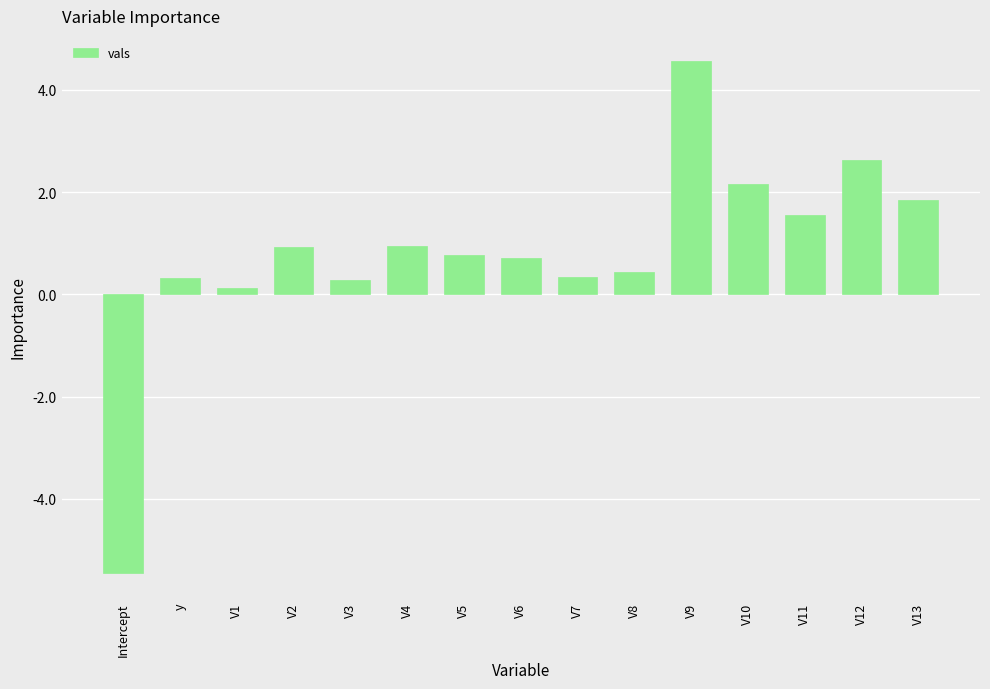

How many values are below 0?

1